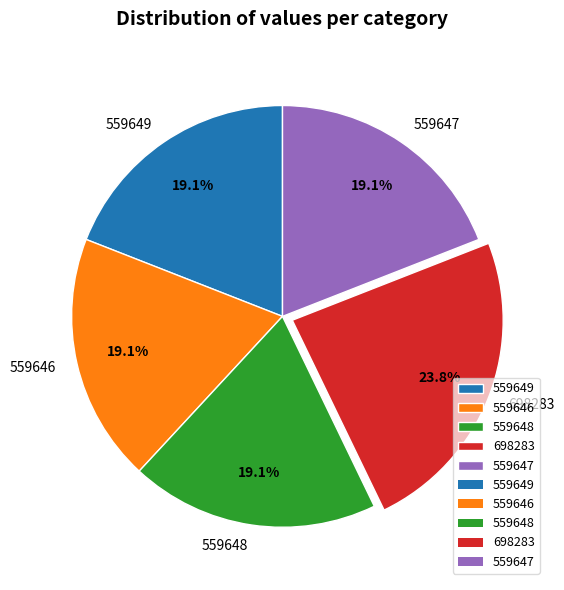

What is the ratio of the value at 698283 to the value at 559648?

1.2